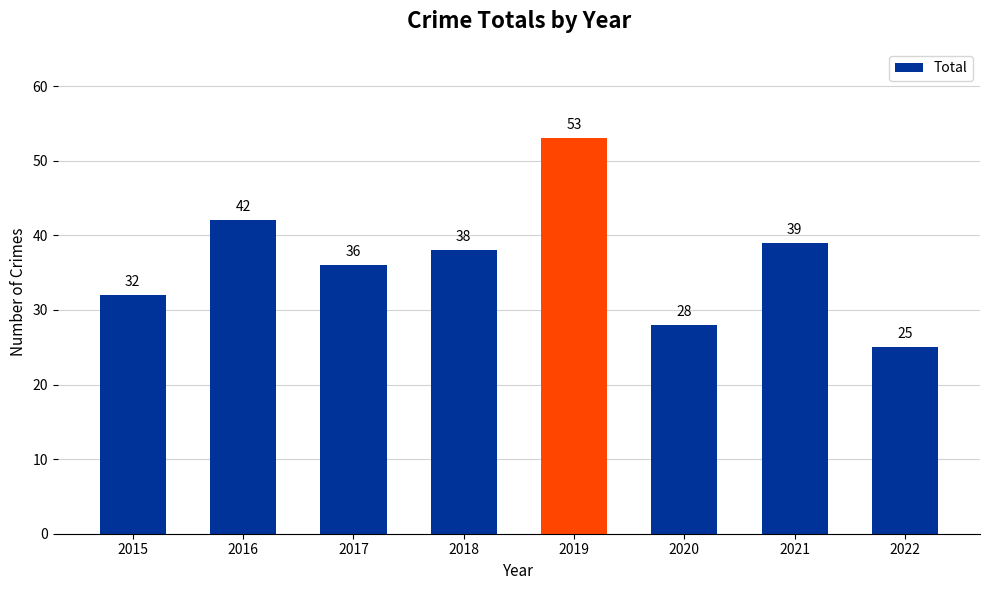

What is the difference between the maximum and minimum values?

28